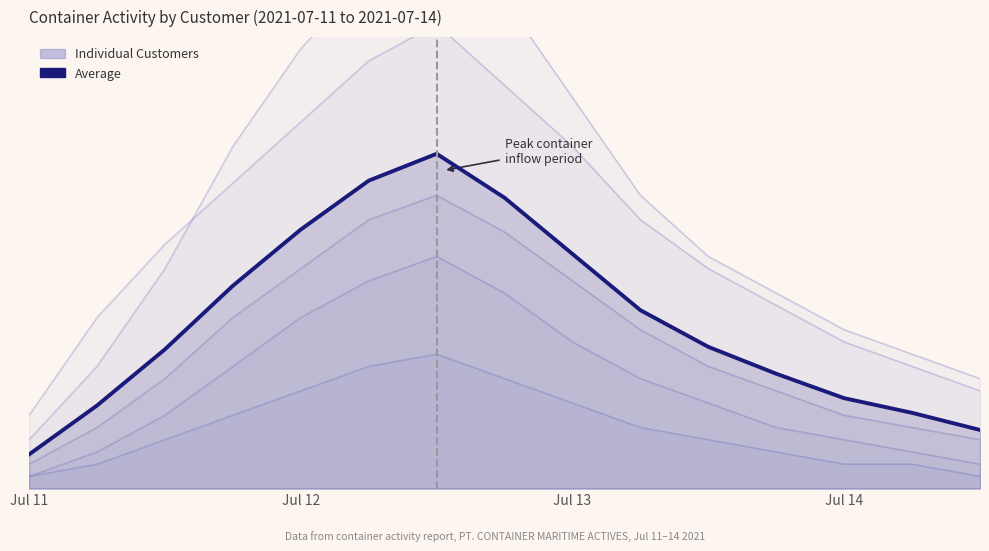

Reading right to left, list all the values displayed in this chart.

PT.HALIM SARIGANDUM PRIMA: 8.0	10.0	12.0	15.0	18.0	22.0	28.0	33.0	38.0	35.0	30.0	25.0	20.0	14.0	6.0
PT. JAPFA COMFEED INDONESIA: 9.0	11.0	13.0	16.0	19.0	24.0	32.0	40.0	45.0	42.0	36.0	28.0	18.0	10.0	4.0
PT. MABAR MITRA BERSAMA: 4.0	5.0	6.0	8.0	10.0	13.0	17.0	21.0	24.0	22.0	18.0	14.0	9.0	5.0	2.0
PT INDOJAYA AGRINUSA: 2.0	3.0	4.0	5.0	7.0	9.0	12.0	16.0	19.0	17.0	14.0	10.0	6.0	3.0	1.0
PT MARK DYNAMIC INDONESIA: 1.0	2.0	2.0	3.0	4.0	5.0	7.0	9.0	11.0	10.0	8.0	6.0	4.0	2.0	1.0
Average: 4.8	6.2	7.4	9.4	11.6	14.6	19.2	23.8	27.4	25.2	21.2	16.6	11.4	6.8	2.8